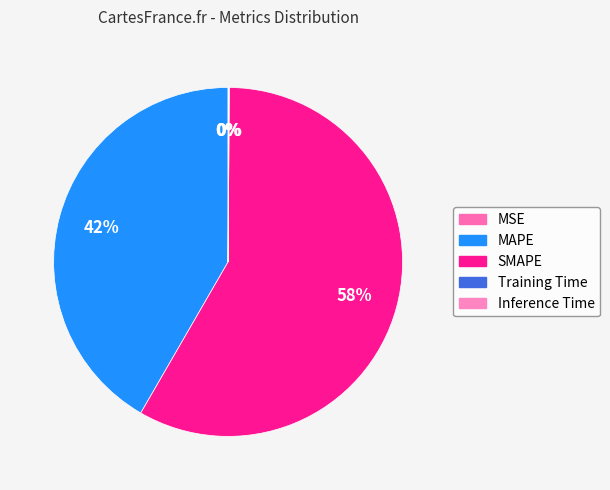

Is the sum of MAPE and Inference Time greater than half?

No